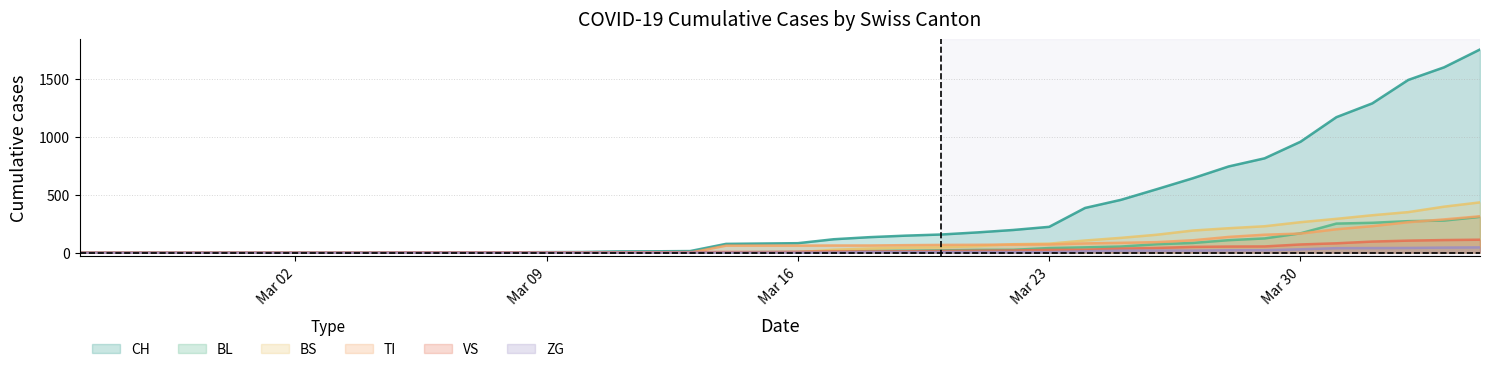

What is the maximum value for ZG?

46